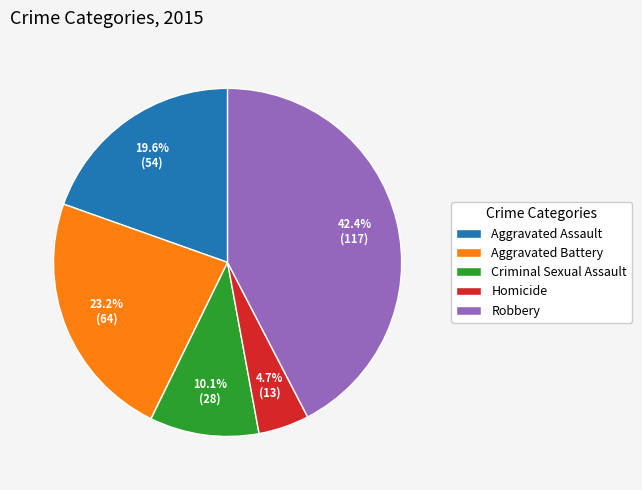

How many slices are in this pie chart?

5